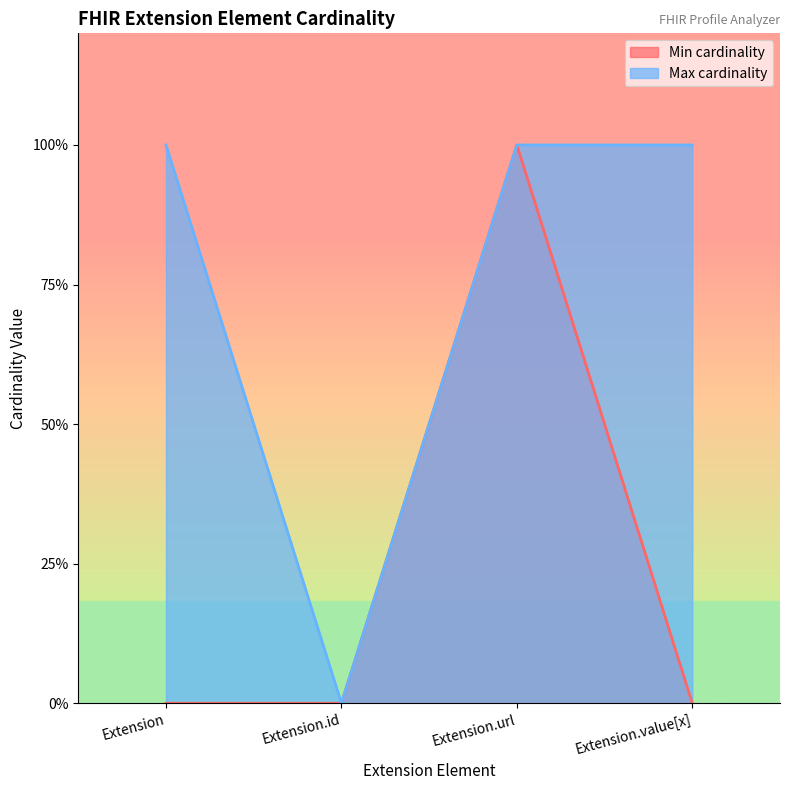

How many series are shown in this chart?

2